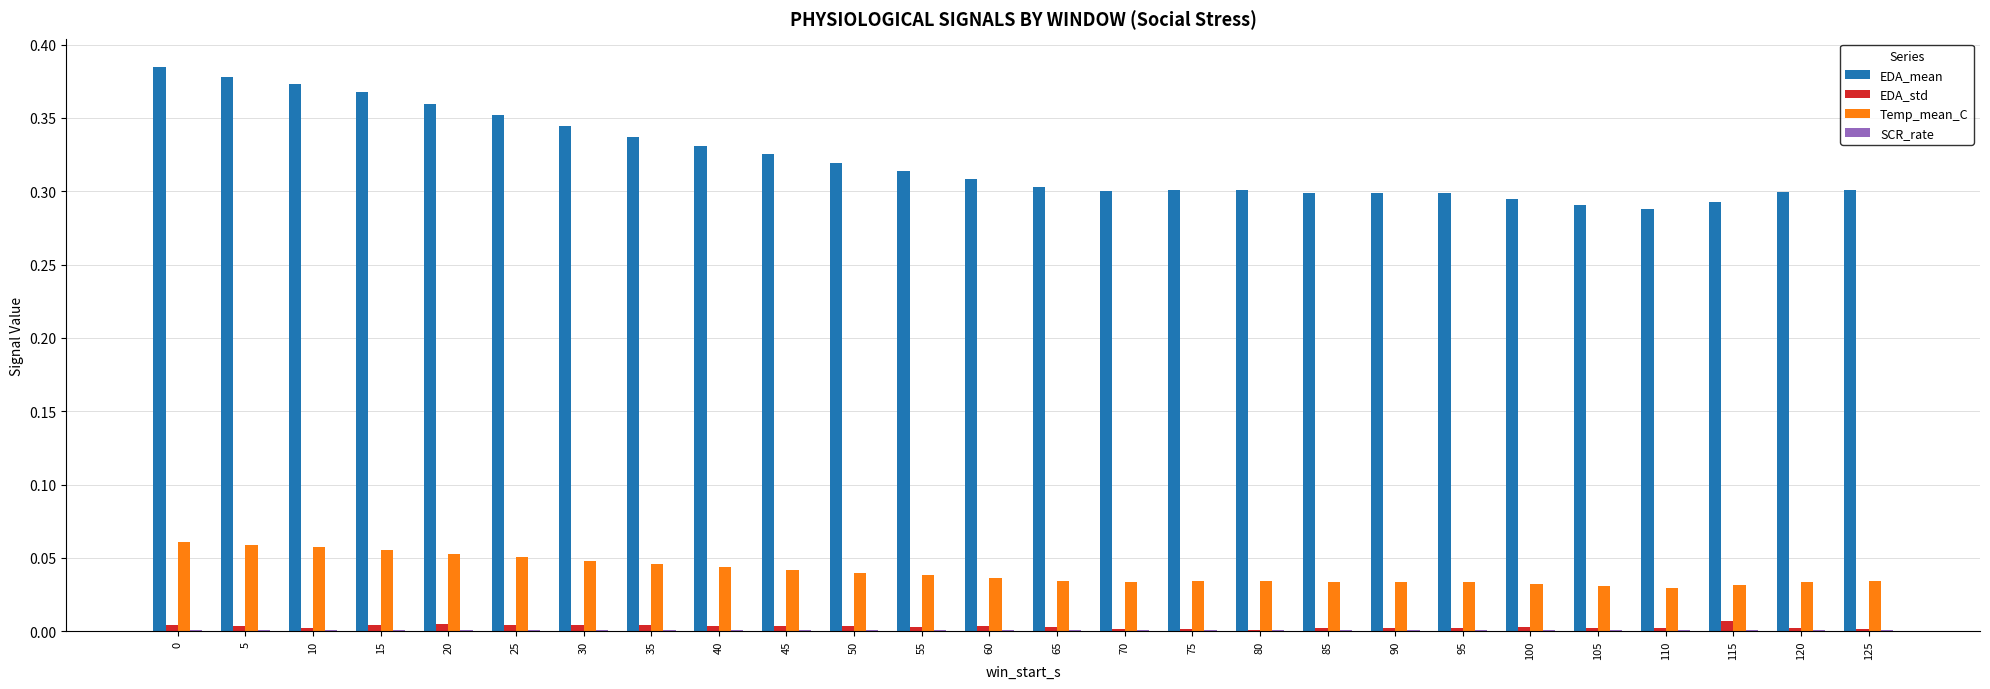

Which series has the largest total across all categories?

EDA_mean